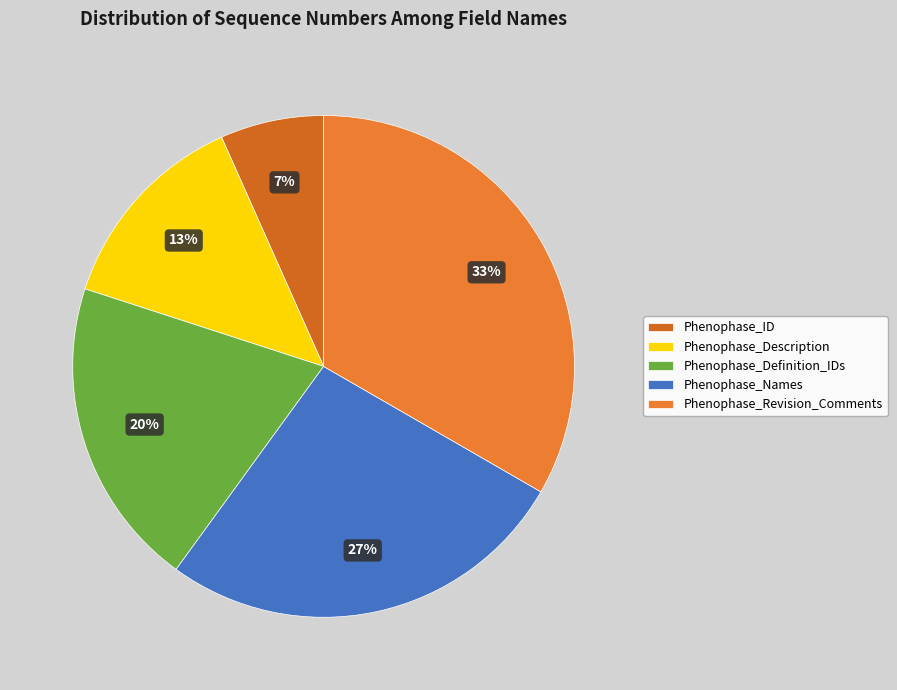

Does Phenophase_ID represent more than half of the total?

No